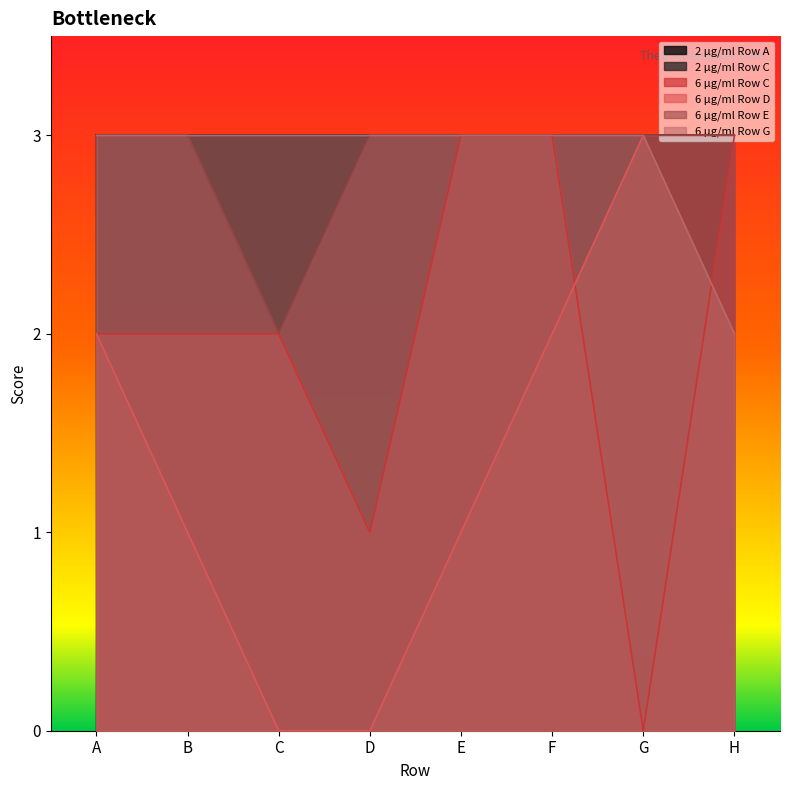

Is it true that 6 µg/ml Row D equals 3 at H?

True